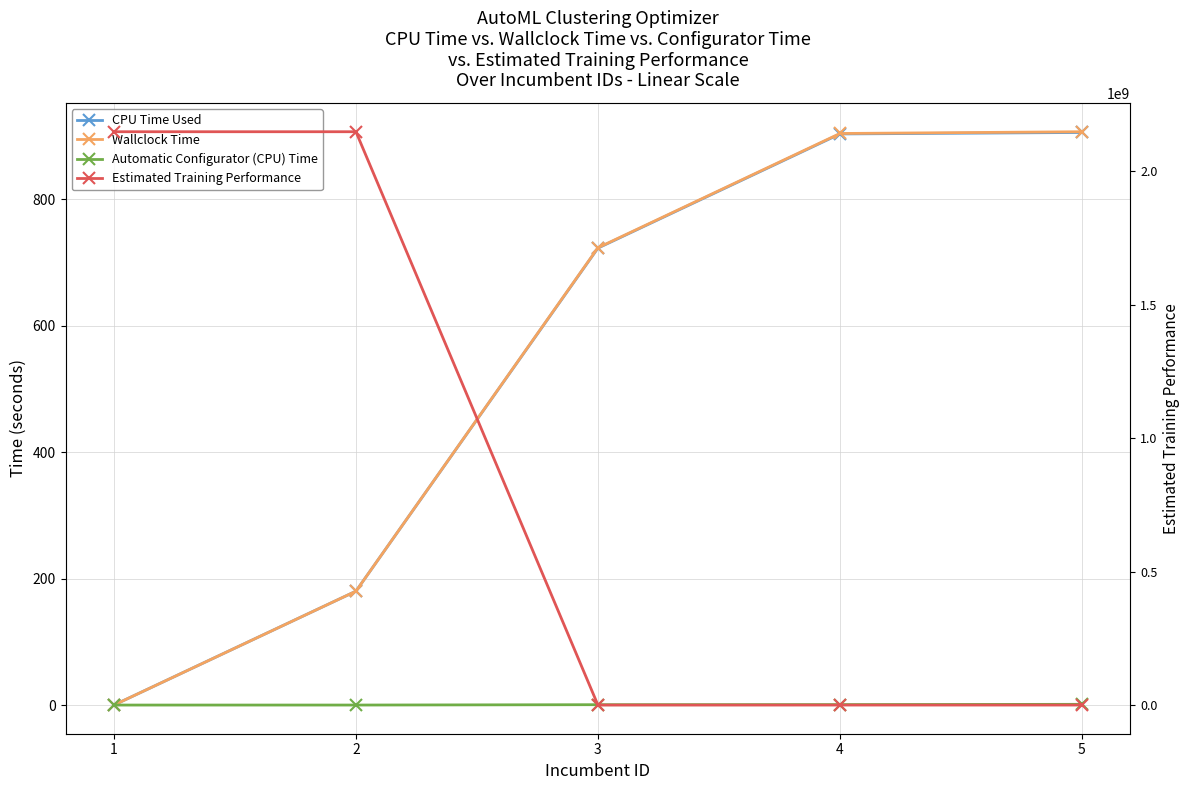

What is the difference between the highest and lowest values at 4?

903.7